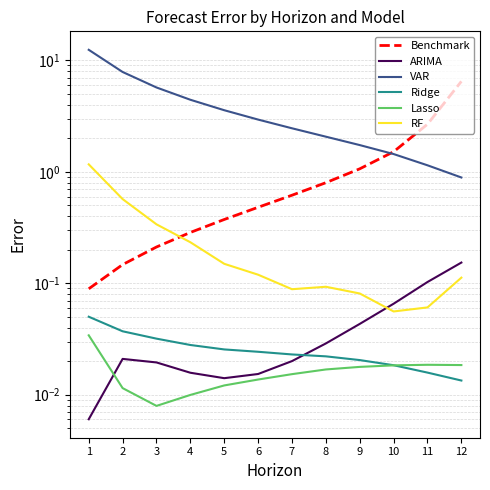

Rank the series by their maximum value, from highest to lowest.

VAR, Benchmark, RF, ARIMA, Ridge, Lasso